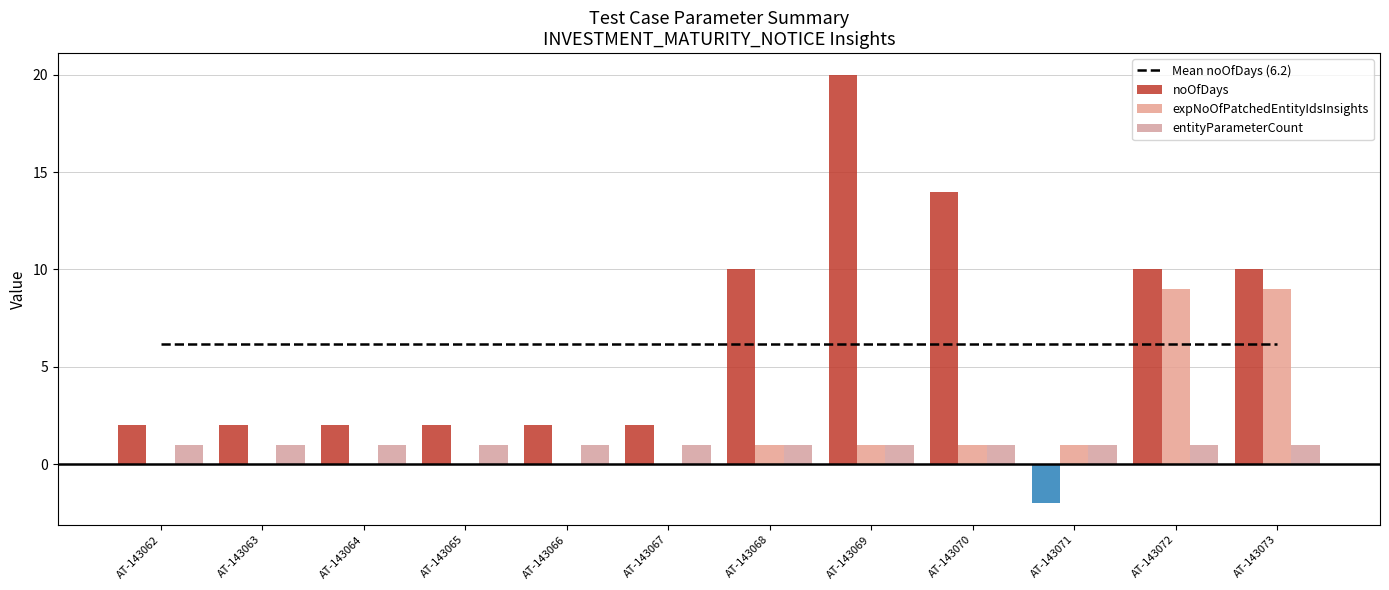

What is the sum of all Mean noOfDays (6.2) values?

74.0